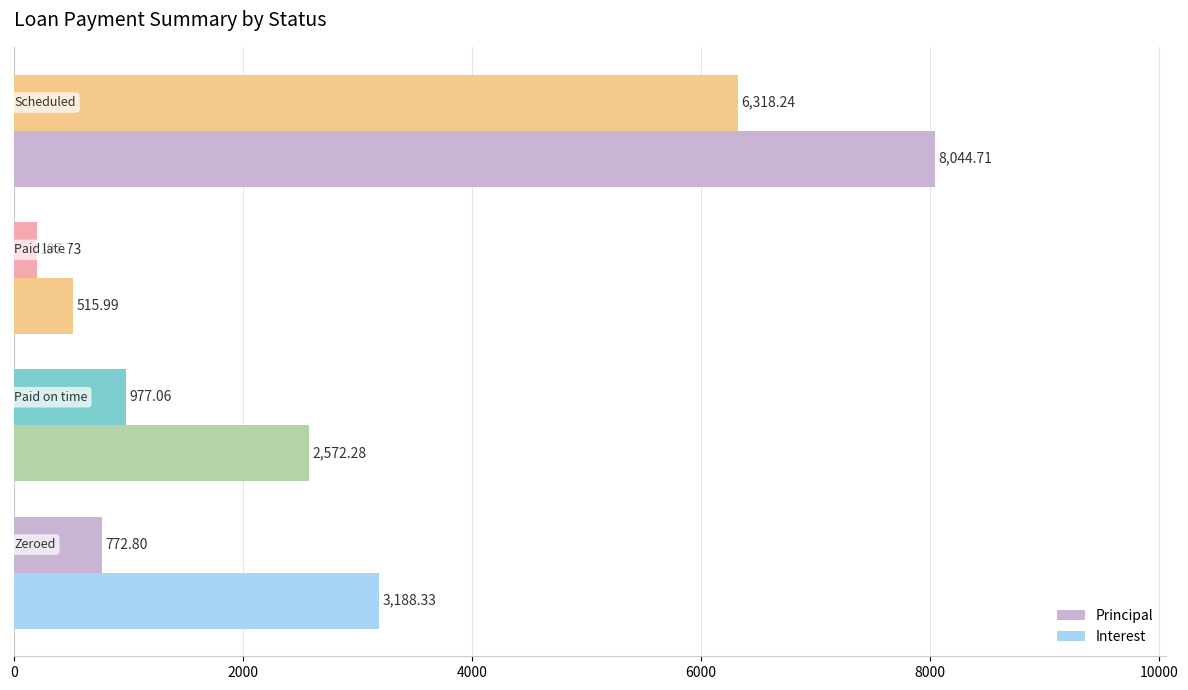

How many distinct data groups are displayed?

2